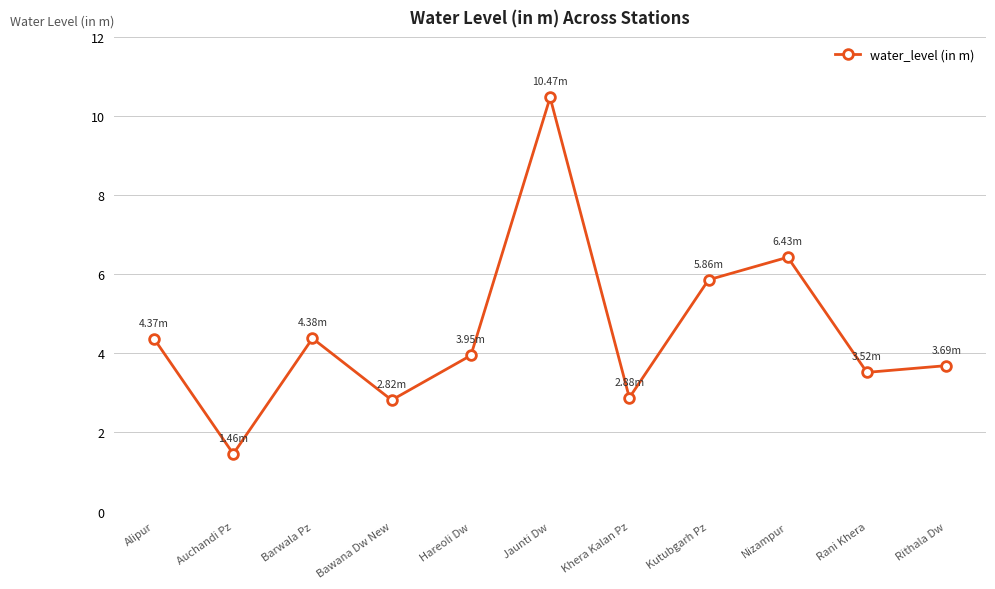

What is the label of the 5th point from the left?

Hareoli Dw